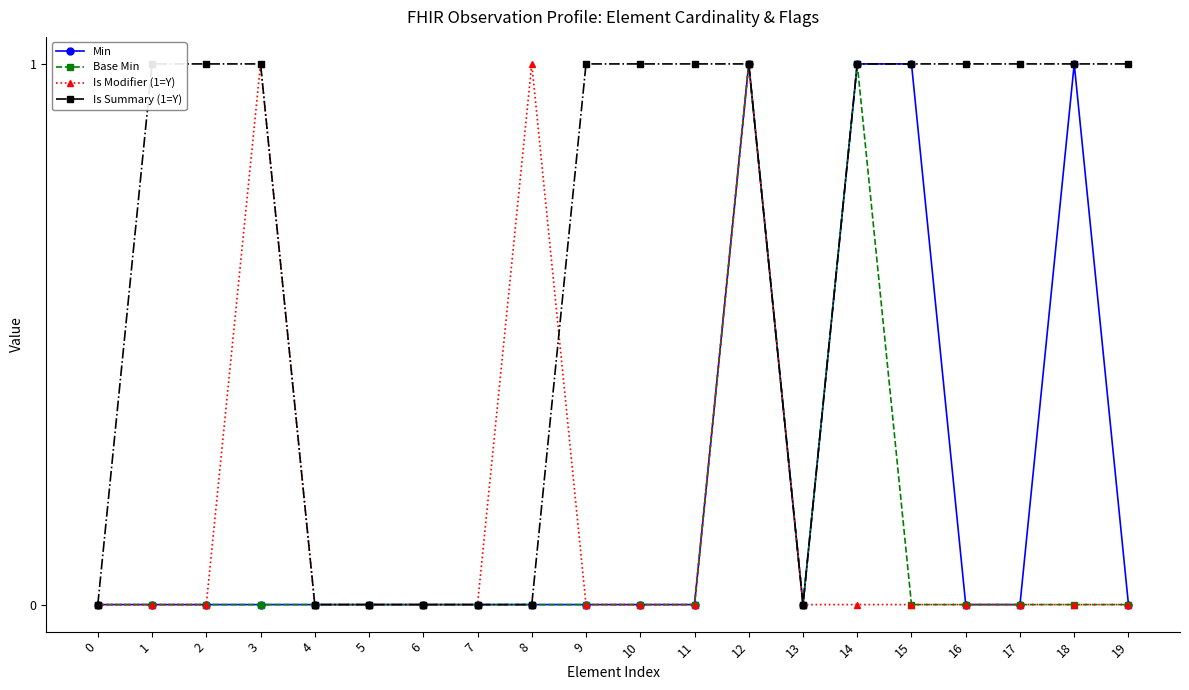

What is the total value across all series at 1?

1